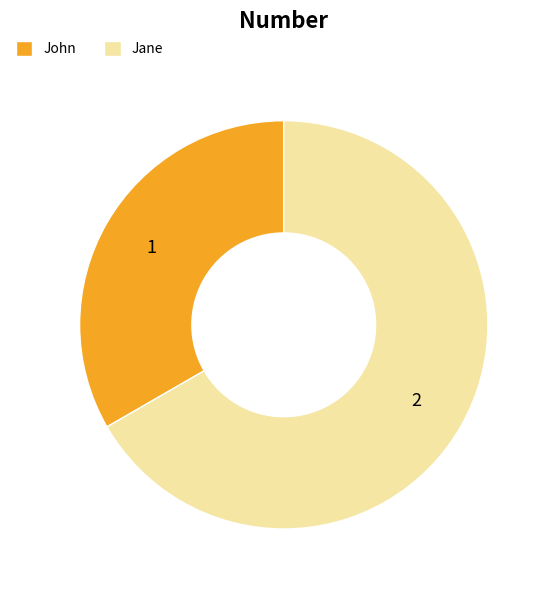

What is the ratio of the value at John to the value at Jane?

0.5